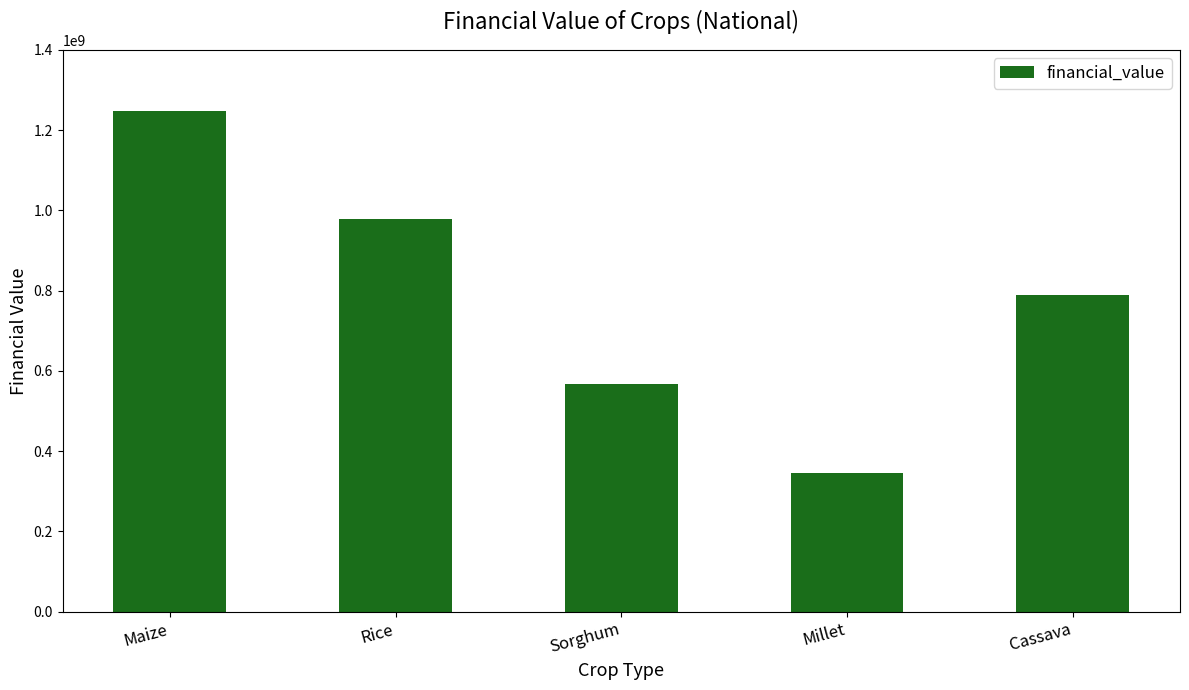

The value at Sorghum is 567123000. True or false?

True